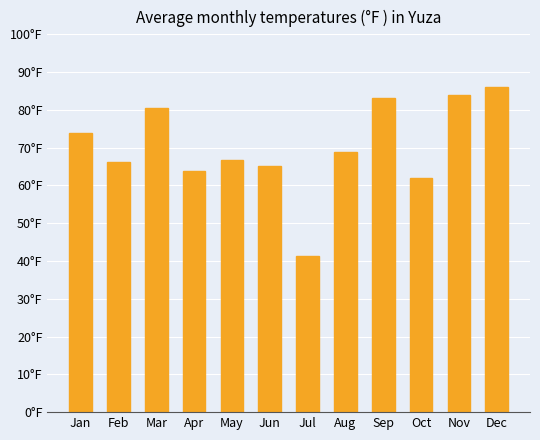

Where is the data nearest to the value 0?

Jul